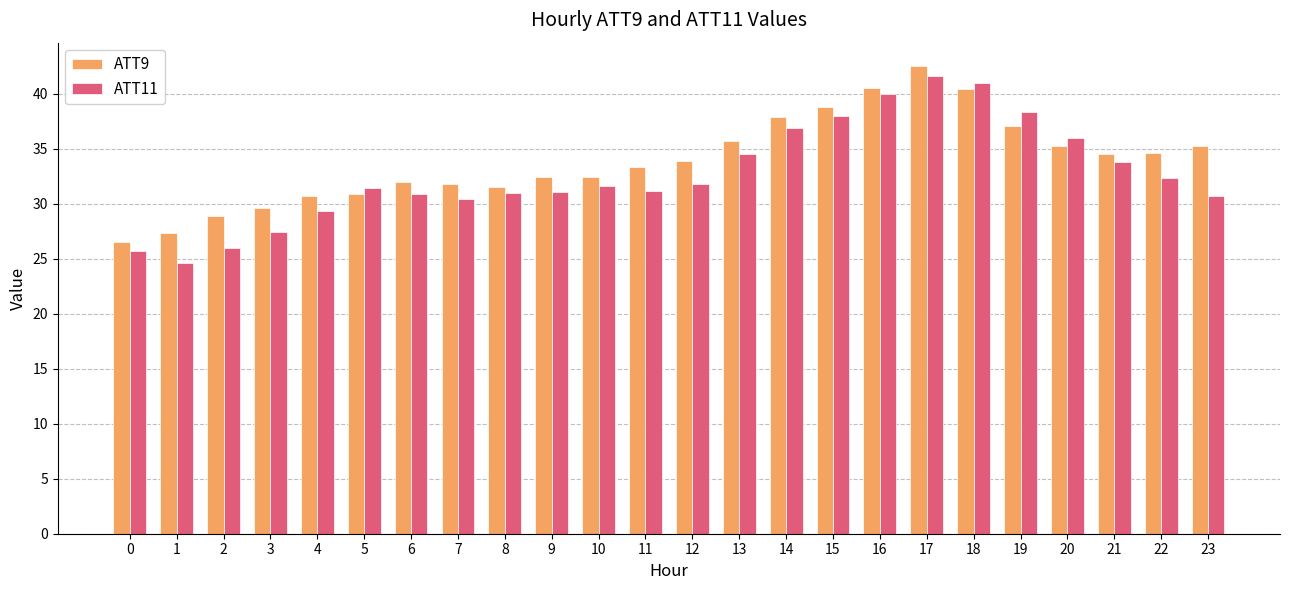

How many values in the ATT9 series exceed 33?

13